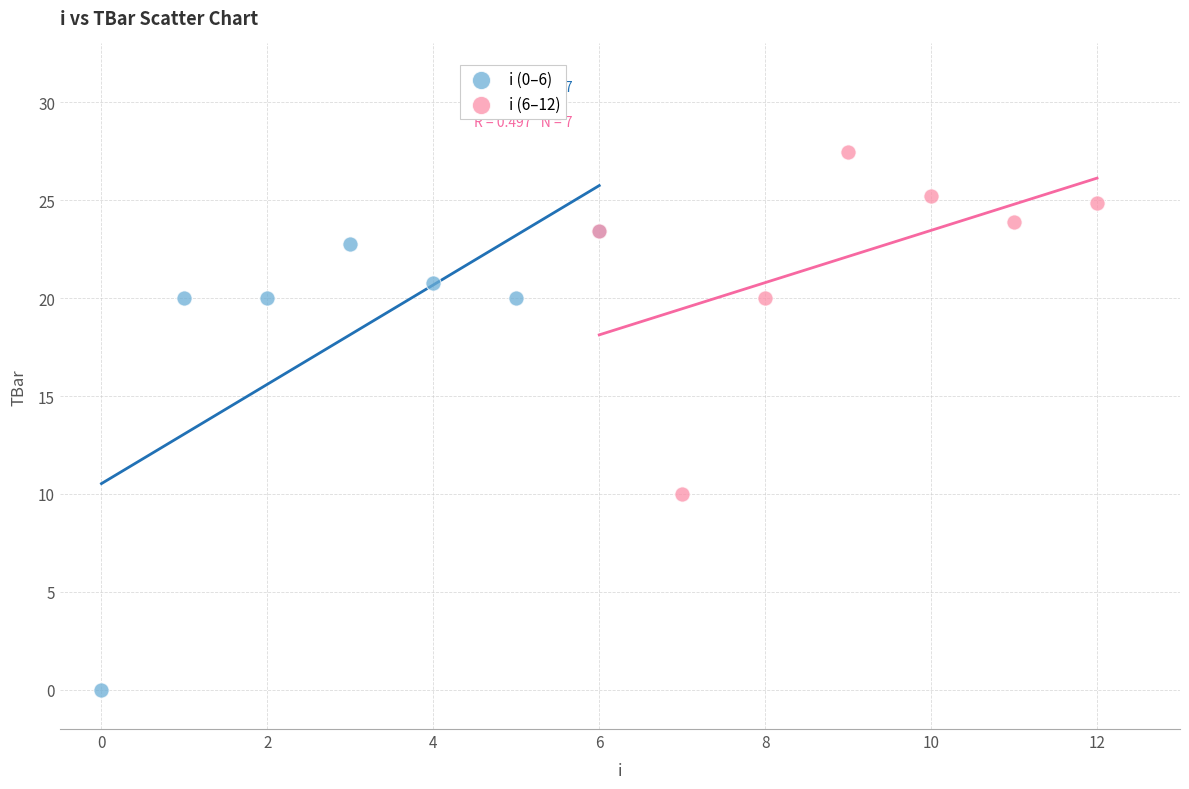

Which series has the largest Y range (max minus min)?

i (0–6)